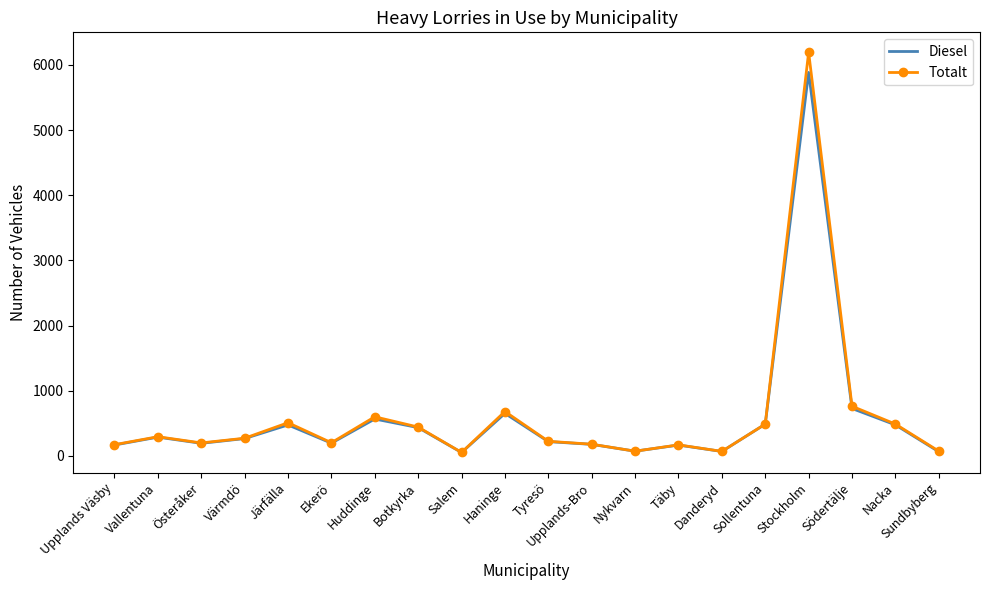

True or false: Totalt has a value of 203 at Ekerö.

True